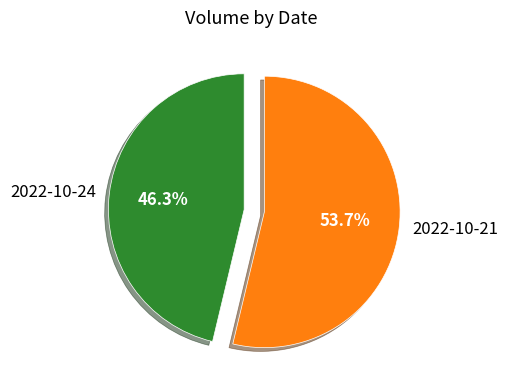

To the nearest percent, what percentage of the pie is 2022-10-21?

54%